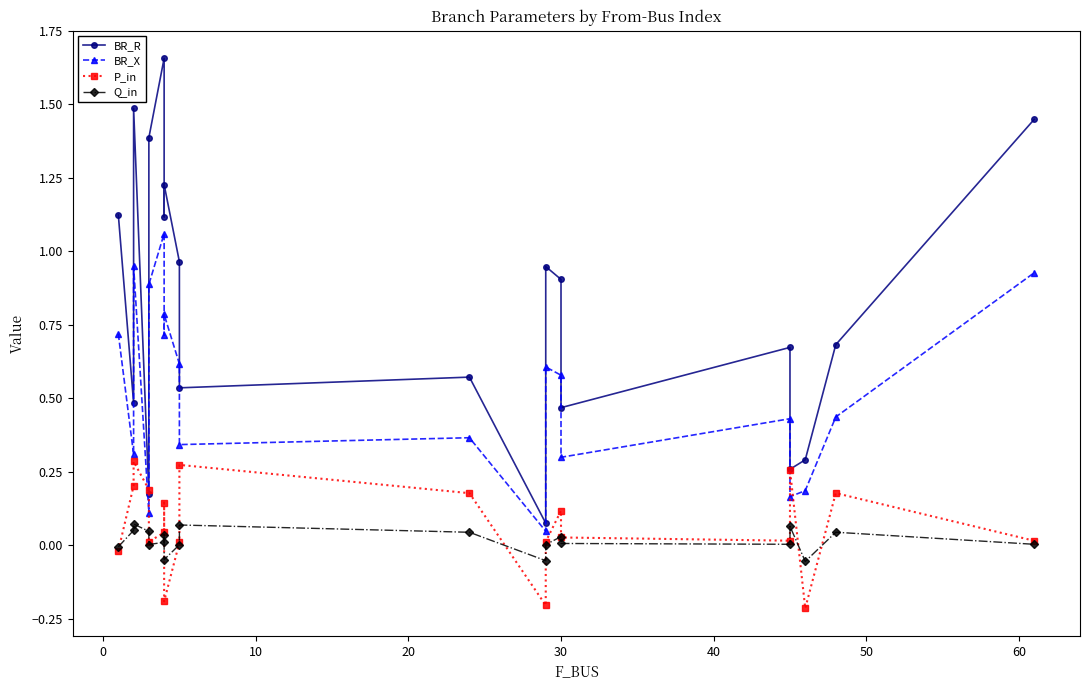

How many values in the P_in series exceed 0?

16